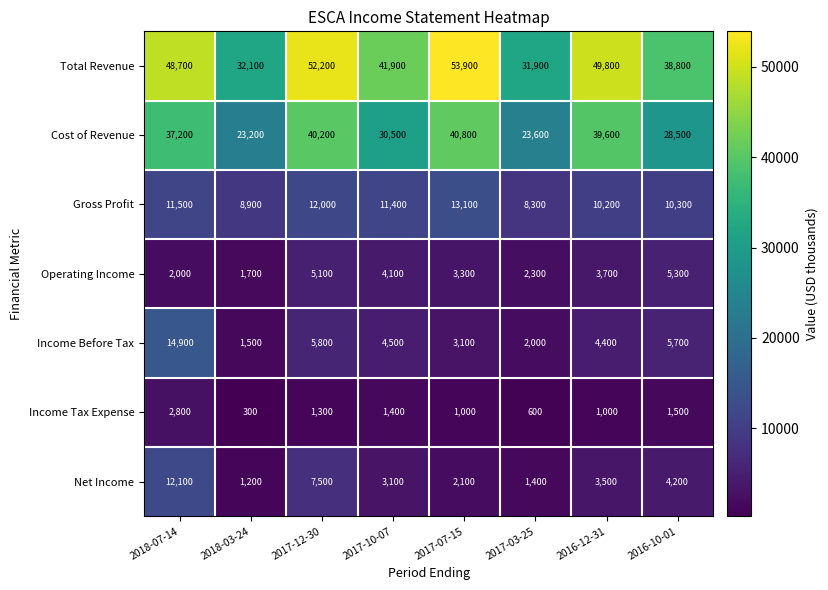

Which series changed the most between 2018-07-14 and 2016-12-31?

Income Before Tax